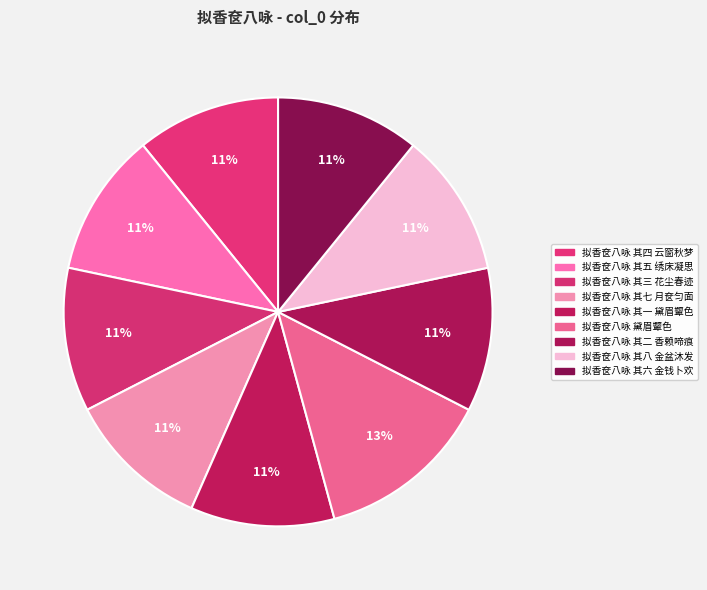

What is the ratio of the value at 拟香奁八咏 其一 黛眉颦色 to the value at 拟香奁八咏 其三 花尘春迹?

1.0